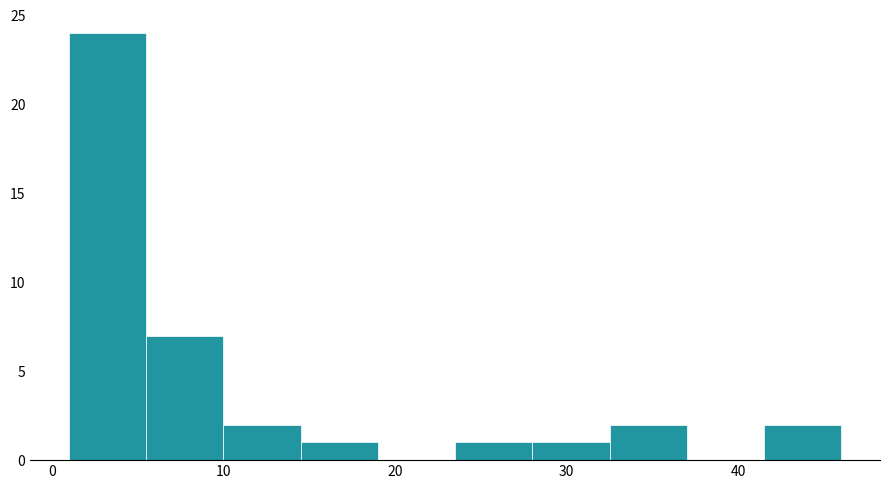

Reading left to right, transcribe this chart: for each bar, give the range it covers on the x-axis and its height. Neither the bar edges nor the heights are printed on the chart, so give them approximately, as read against the axes.

1.0 to 5.5: 24
5.5 to 10.0: 7
10.0 to 14.5: 2
14.5 to 19.0: 1
19.0 to 23.5: 0
23.5 to 28.0: 1
28.0 to 32.5: 1
32.5 to 37.0: 2
37.0 to 41.5: 0
41.5 to 46.0: 2